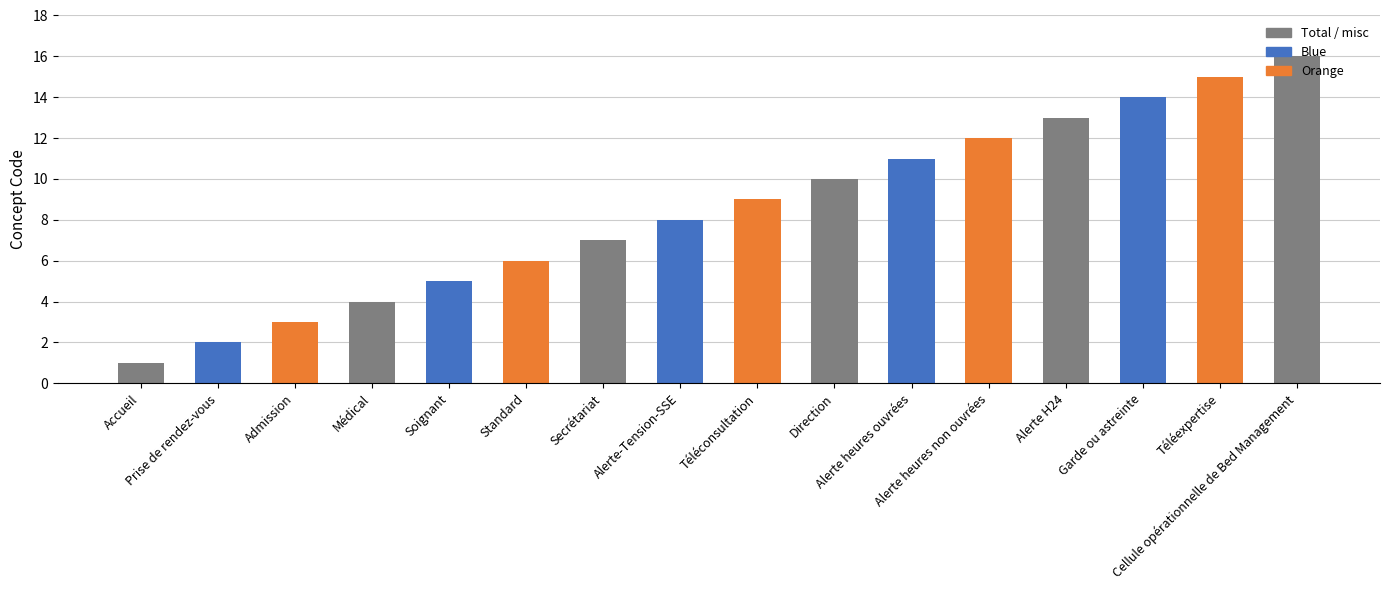

What is the sum of all values?

136